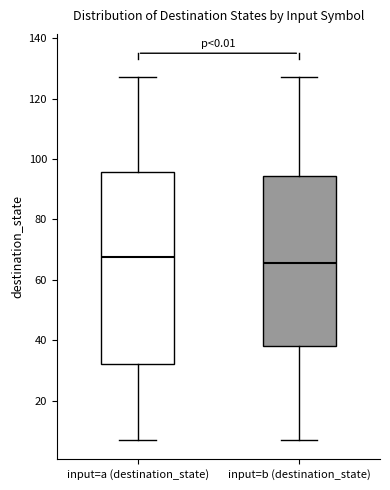

Reading left to right, transcribe this box plot: for each box, give where its median line is, the range the box spans, and where its two whiskers end, as read against the y-axis. The values are not printed on the chart, so give them approximately, as read against the axis.

input=a (destination_state): median 68, box 32 to 96, whiskers 8 to 128
input=b (destination_state): median 66, box 38 to 94, whiskers 8 to 128